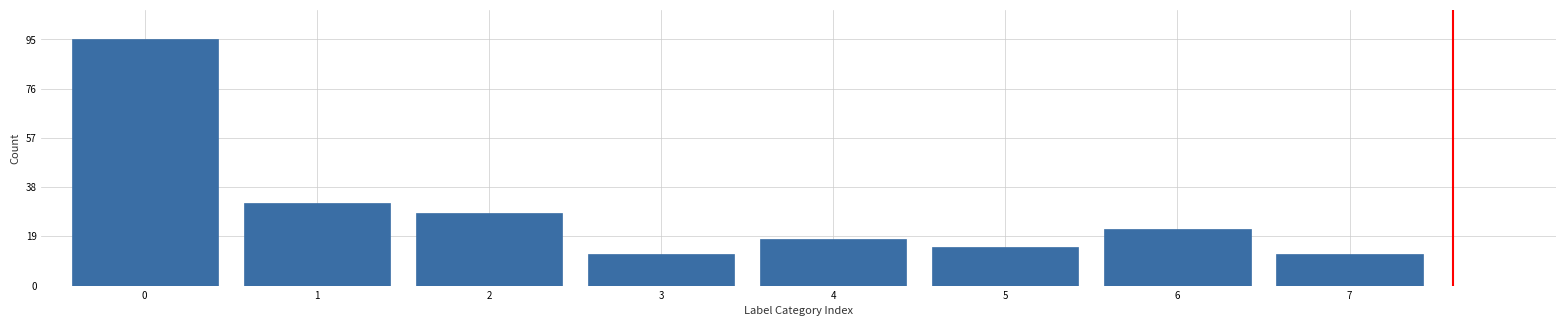

Reading left to right, what are all the values shown in this chart?

95	32	28	12	18	15	22	12